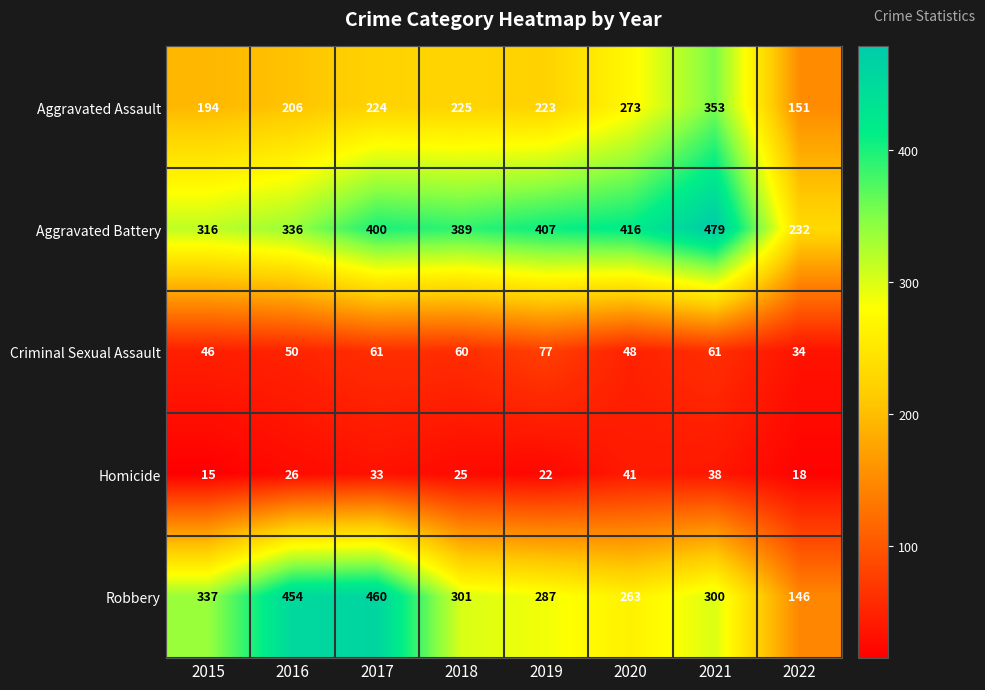

List the series in order of their peak value, lowest first.

Homicide, Criminal Sexual Assault, Aggravated Assault, Robbery, Aggravated Battery